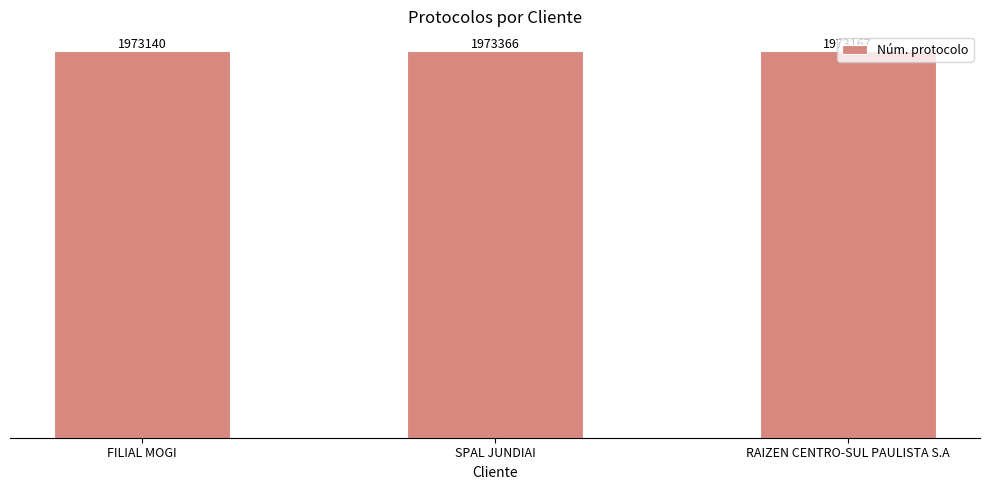

Reading left to right, list all the values displayed in this chart.

FILIAL MOGI=1973140	SPAL JUNDIAI=1973366	RAIZEN CENTRO-SUL PAULISTA S.A=1973167